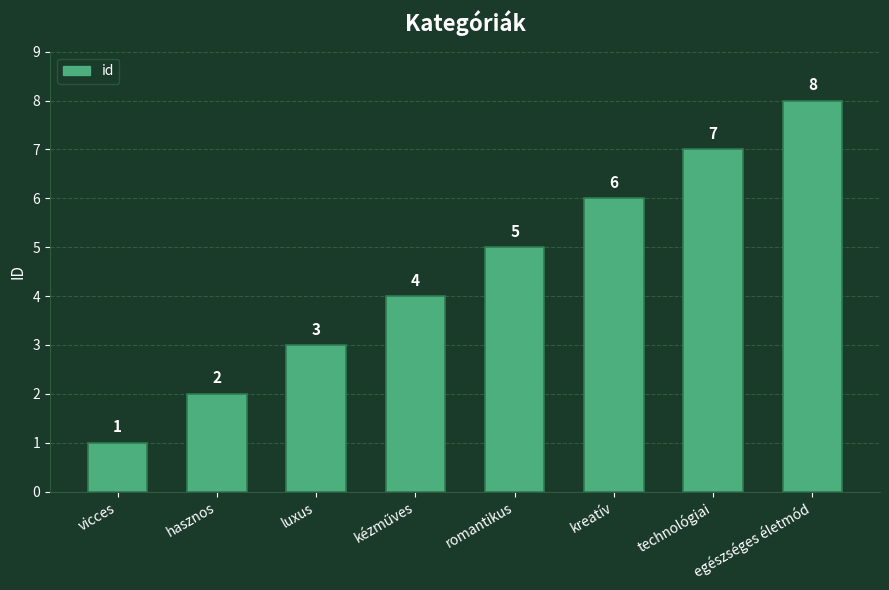

Approximately how many times larger is the value at technológiai compared to egészséges életmód?

0.9